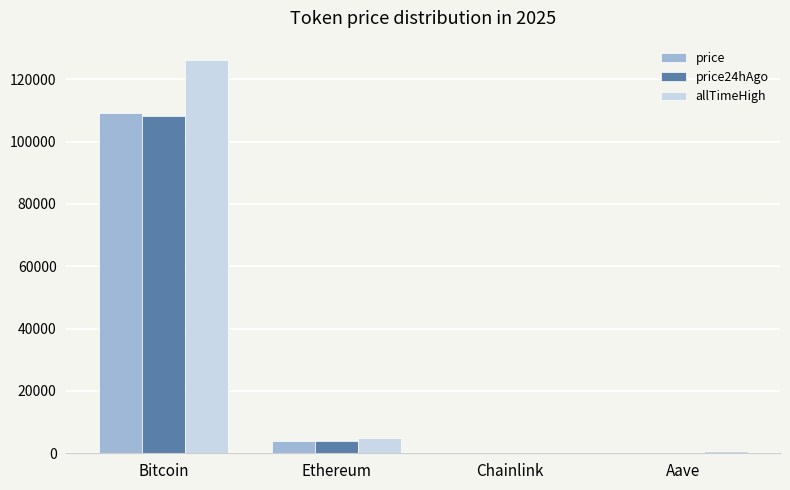

What value does the price24hAgo series have at Bitcoin?

108260.0